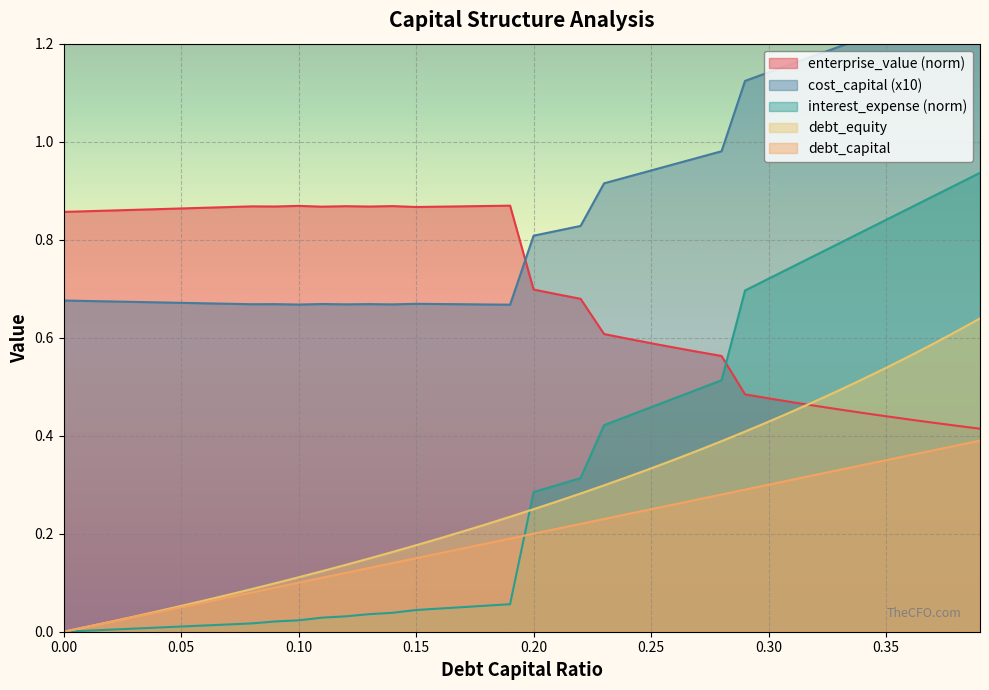

What is the label of the 2nd point from the left?

0.01